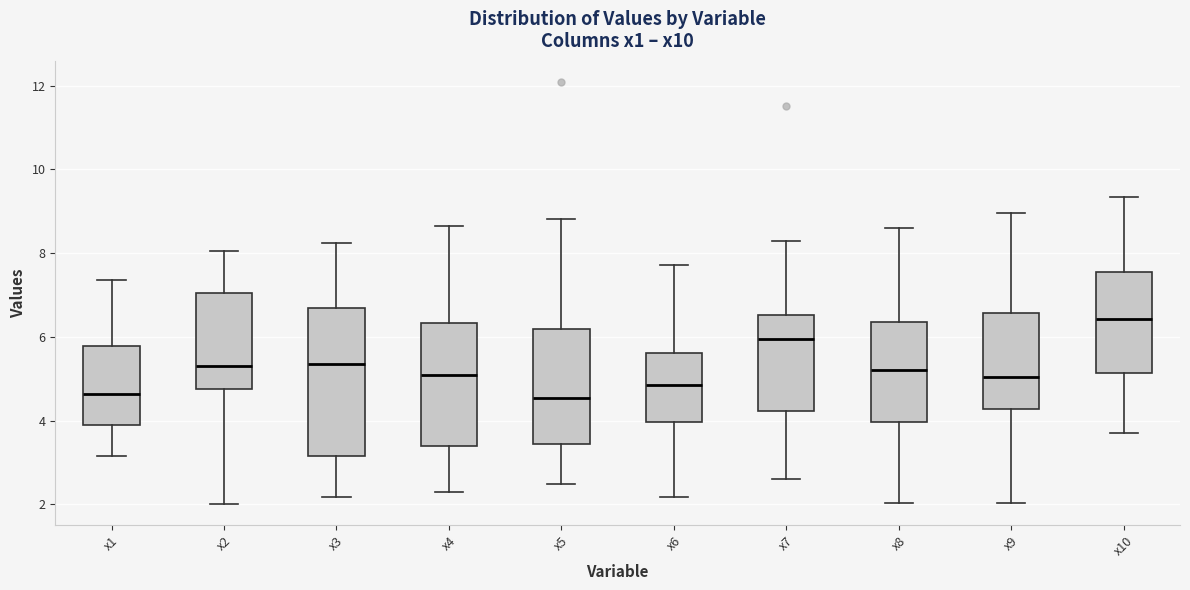

Reading left to right, read every box against the y-axis: the position of its median line, the range the box covers, and the ends of its whiskers. The values are not printed on the chart, so give them approximately, as read against the axis.

x1: median 4.6, box 4.0 to 5.8, whiskers 3.2 to 7.4
x2: median 5.4, box 4.8 to 7.0, whiskers 2.0 to 8.0
x3: median 5.4, box 3.2 to 6.8, whiskers 2.2 to 8.2
x4: median 5.0, box 3.4 to 6.4, whiskers 2.2 to 8.6
x5: median 4.6, box 3.4 to 6.2, whiskers 2.4 to 8.8
x6: median 4.8, box 4.0 to 5.6, whiskers 2.2 to 7.8
x7: median 6.0, box 4.2 to 6.6, whiskers 2.6 to 8.4
x8: median 5.2, box 4.0 to 6.4, whiskers 2.0 to 8.6
x9: median 5.0, box 4.2 to 6.6, whiskers 2.0 to 9.0
x10: median 6.4, box 5.2 to 7.6, whiskers 3.8 to 9.4